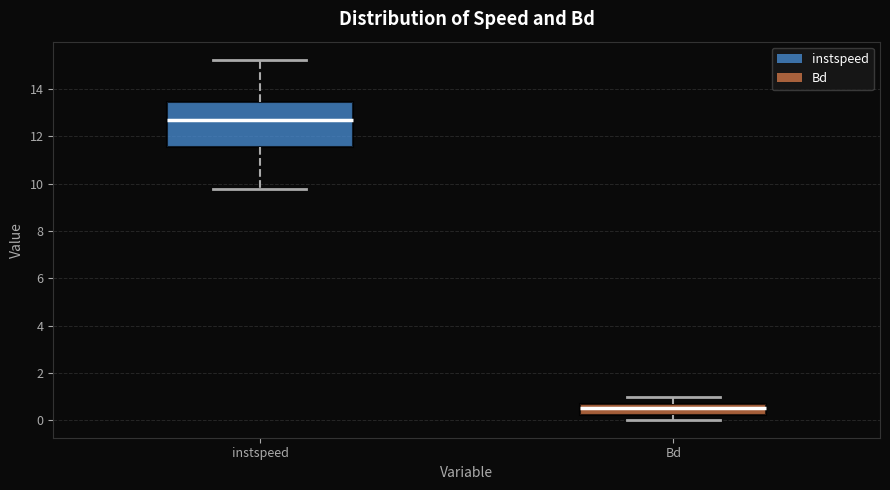

Which box has the lowest median line?

Bd